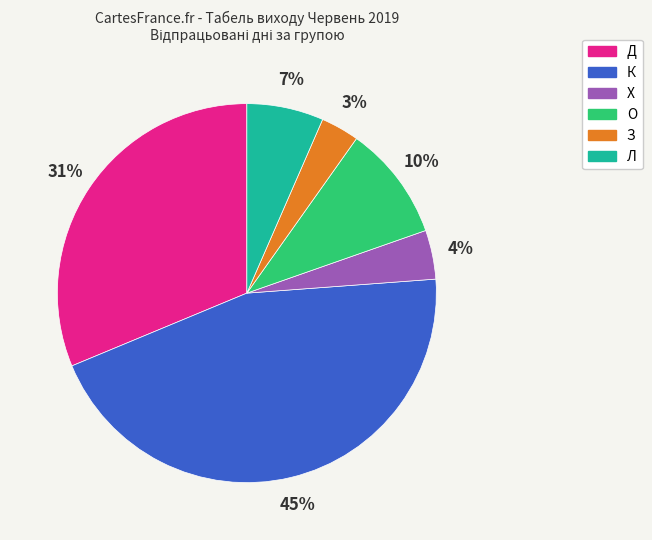

To the nearest percent, what is the difference between the largest and smallest slice percentages?

42%